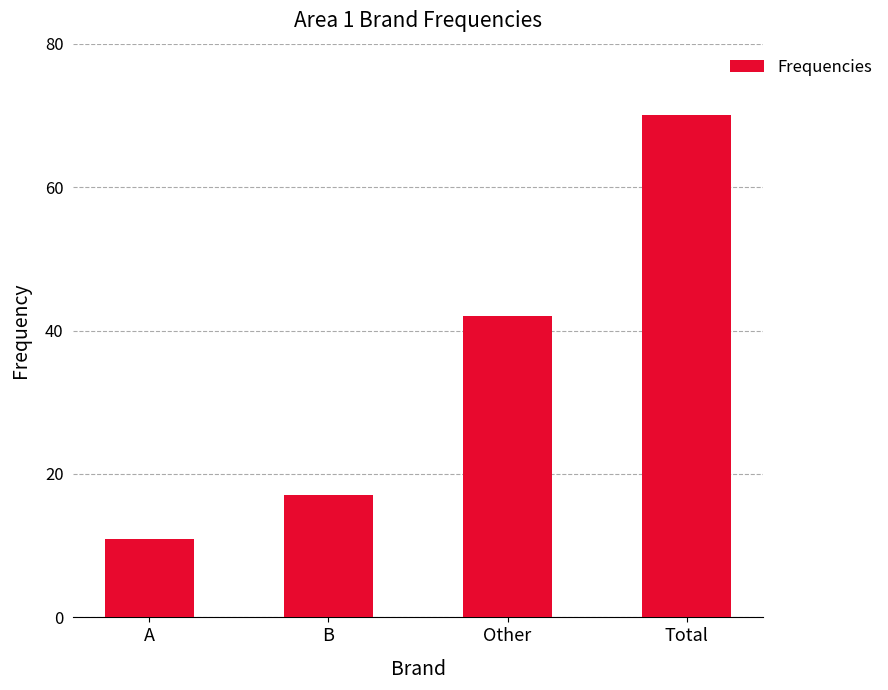

What is the label of the 3rd bar from the right?

B